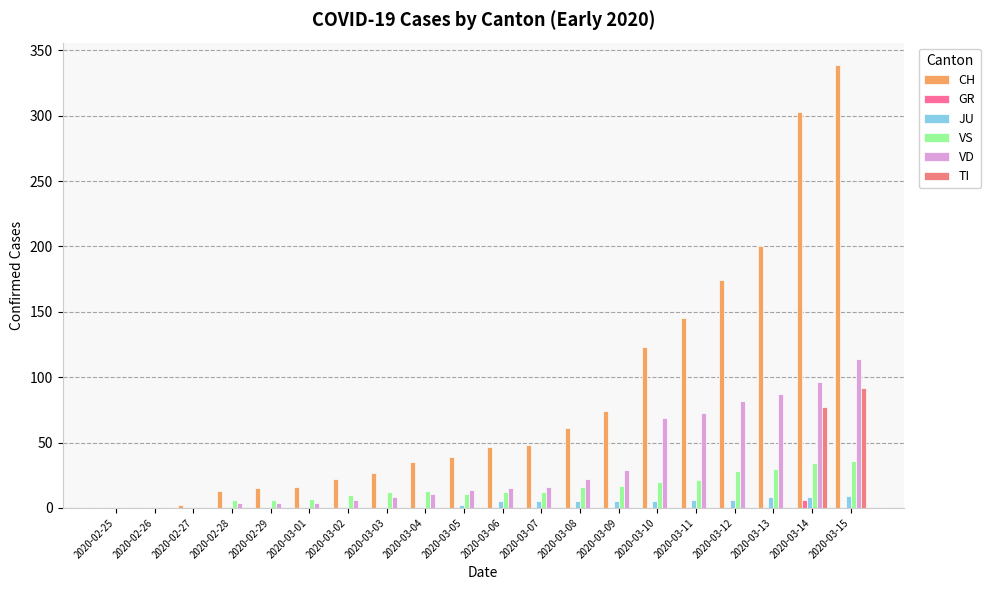

Which label corresponds to the largest value in the chart?

2020-03-15